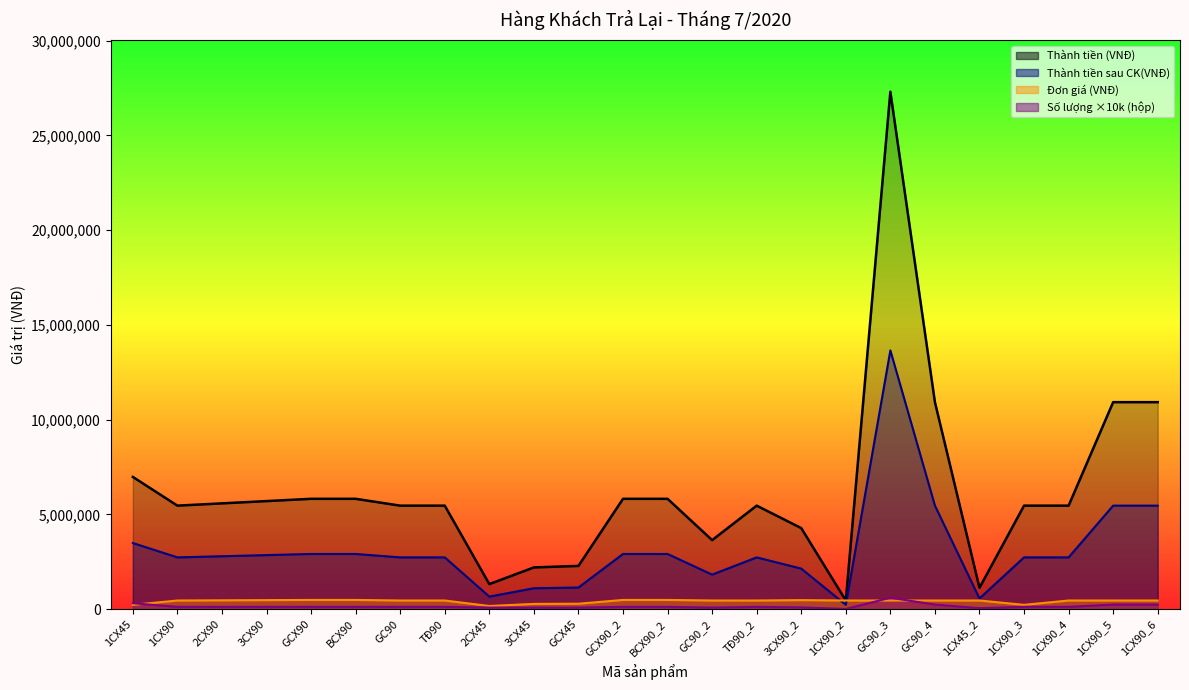

What is the maximum value for Thành tiền (VNĐ)?

13650000